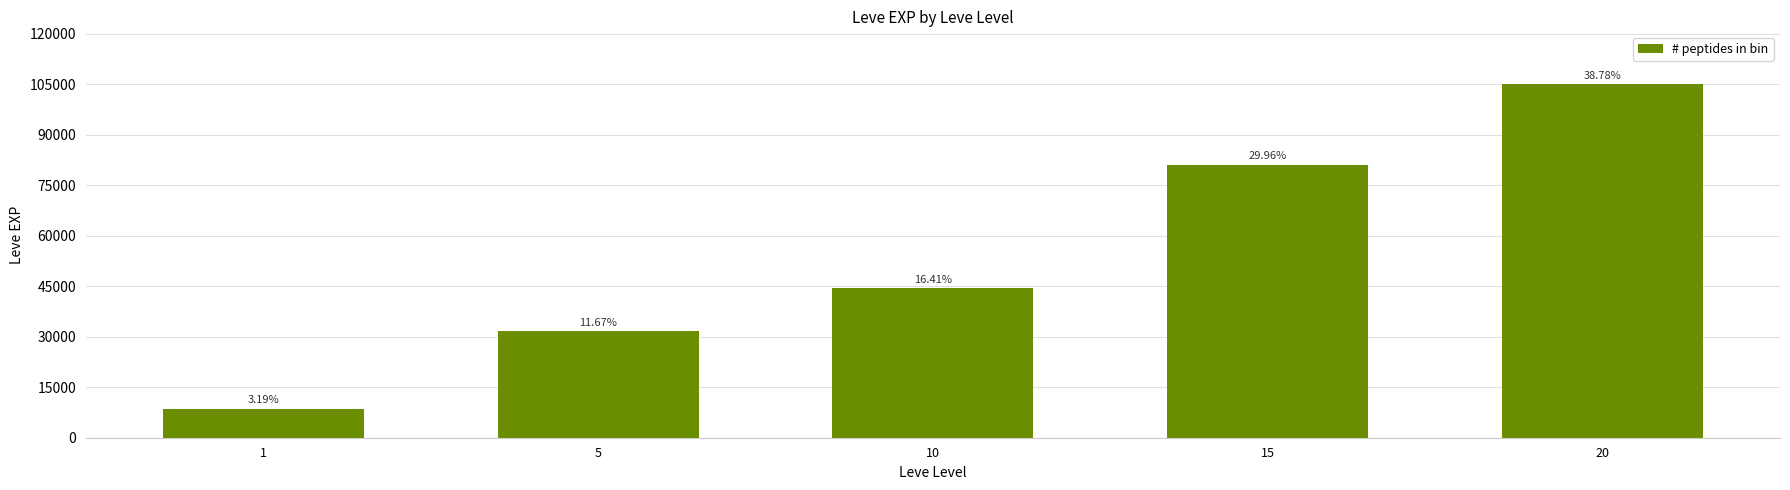

How many bars are there in total?

5